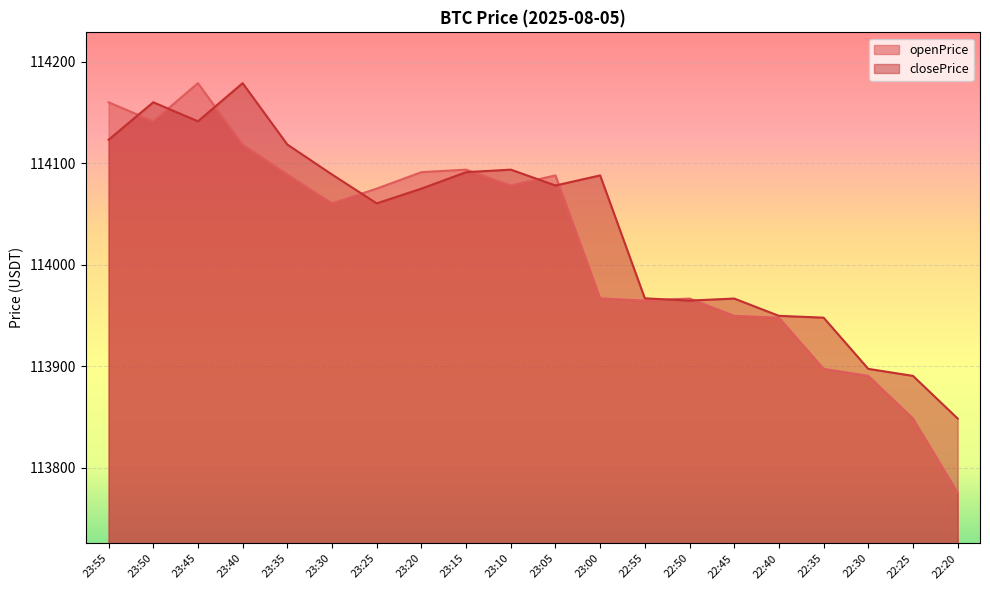

True or false: openPrice has more than 0 points higher than both neighbors.

True